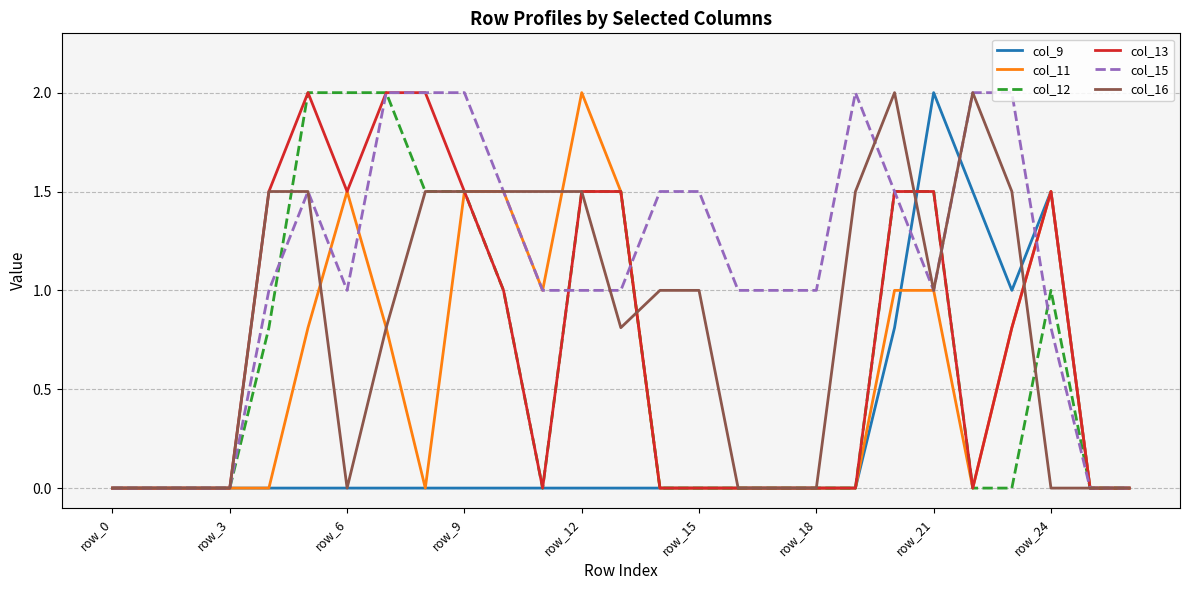

Which series ends up on top after the final intersection of col_9 and col_13?

col_9